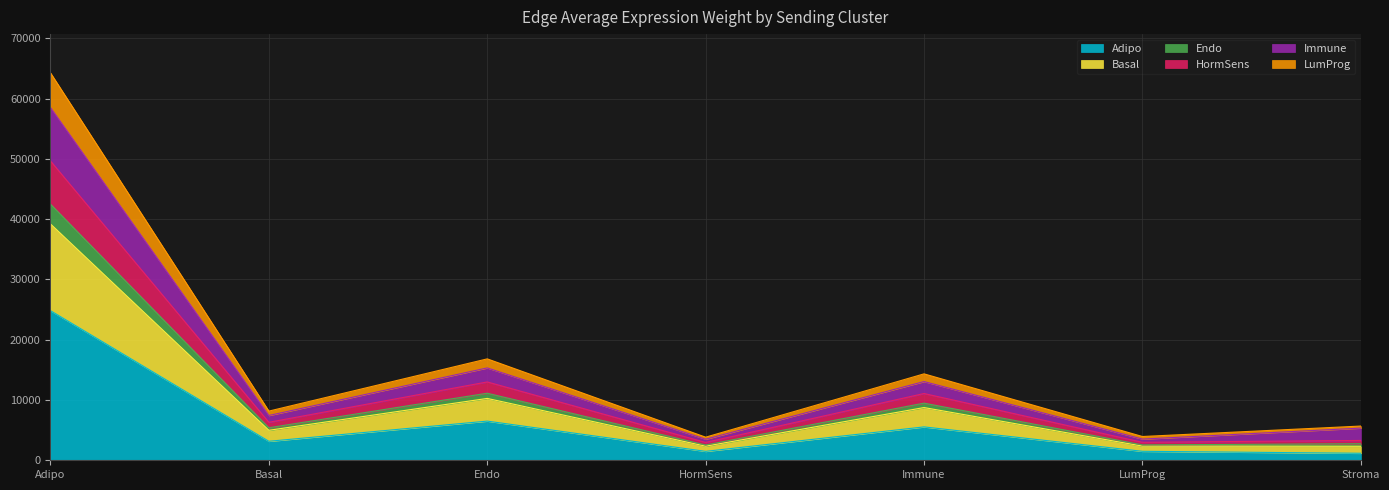

What position from the right is Basal?

6